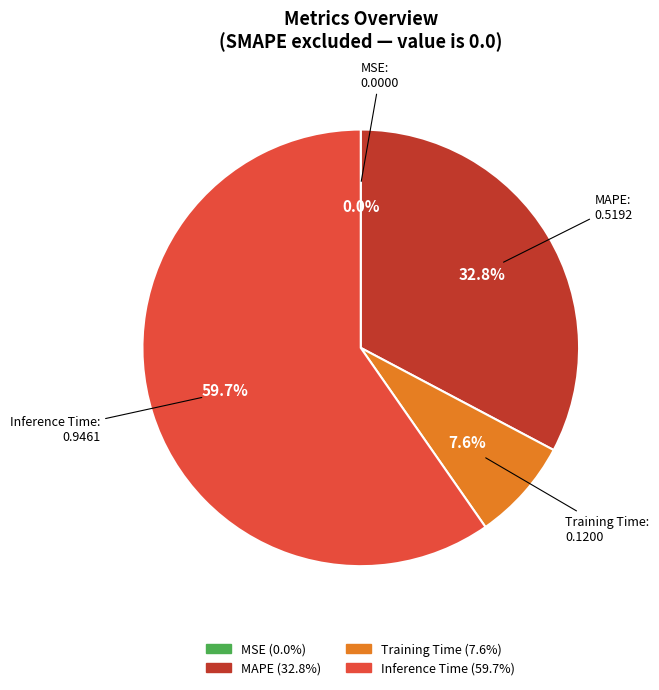

The Training Time slice represents 18% of the pie. True or false?

False